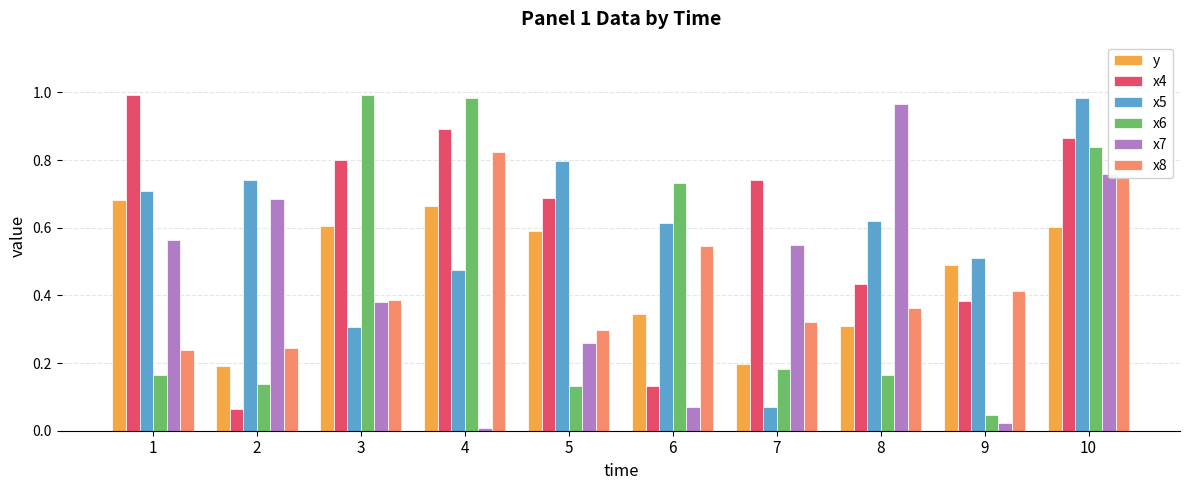

What is the total value across all series at 5?

2.8